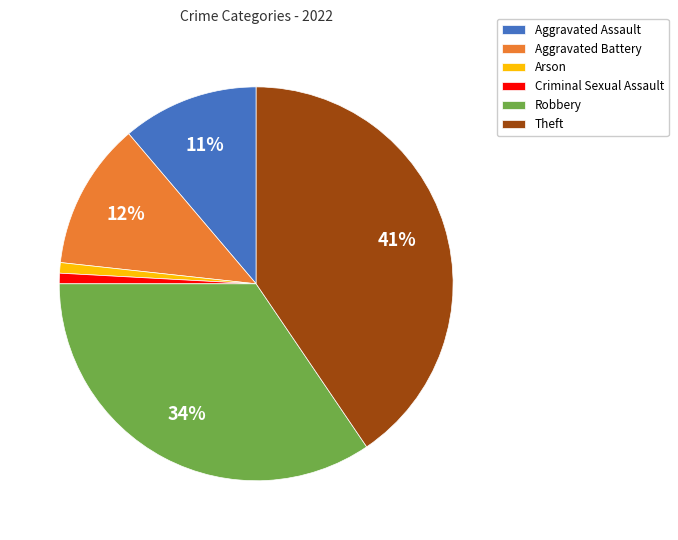

What is the largest slice in the pie chart?

Theft